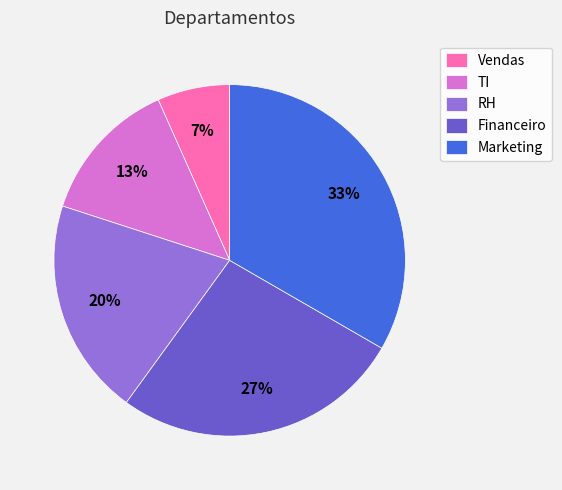

To the nearest percent, what is the average slice percentage?

20%